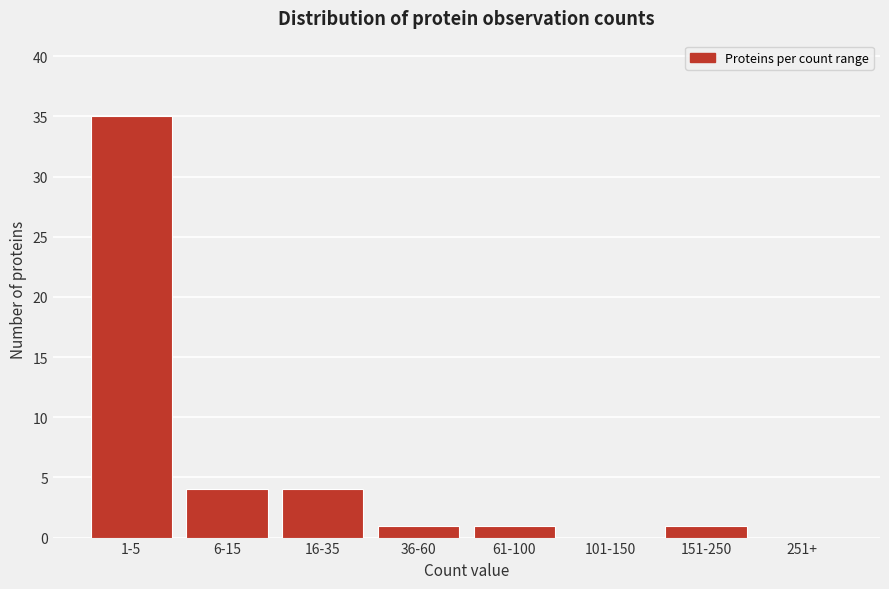

Reading left to right, what are all the values shown in this chart?

1-5=35	6-15=4	16-35=4	36-60=1	61-100=1	101-150=0	151-250=1	251+=0